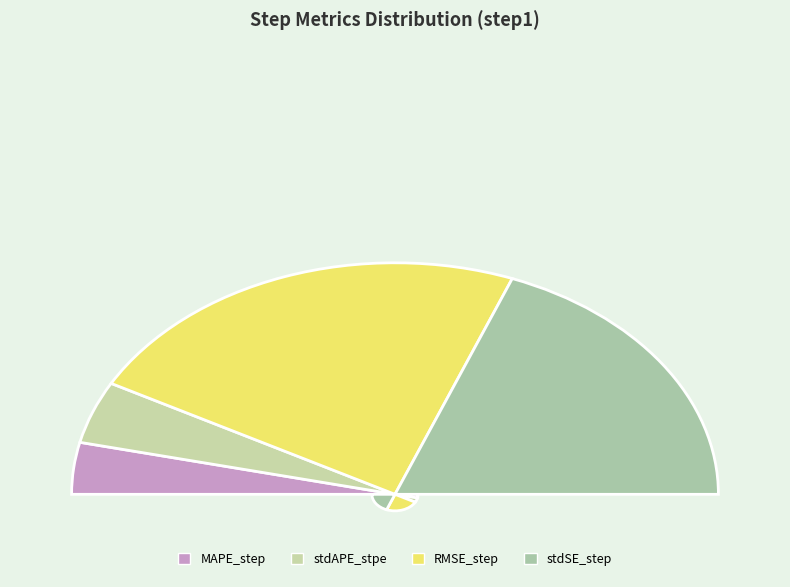

Rank the categories by value from lowest to highest.

MAPE_step, stdAPE_stpe, stdSE_step, RMSE_step